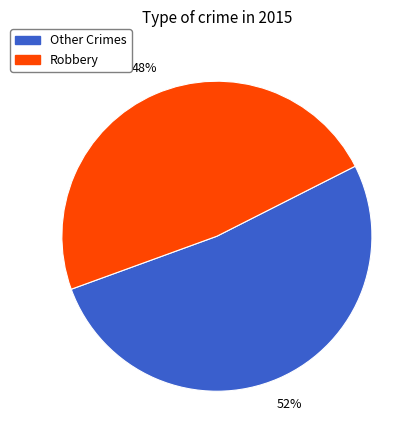

To the nearest percent, what is the difference between the largest and smallest slice percentages?

4%